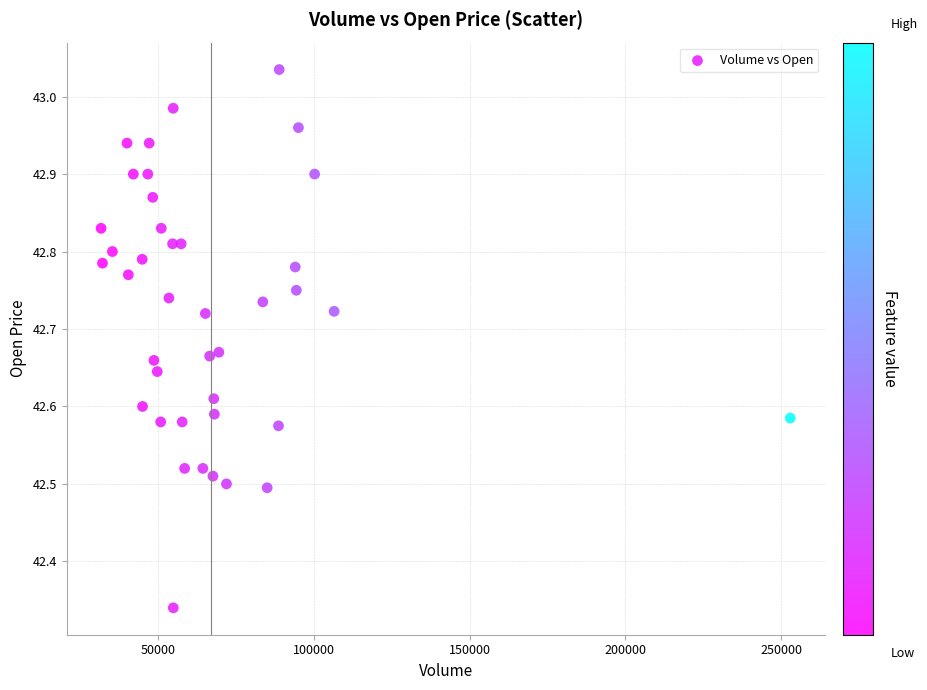

What is the range of Y values (max minus min)?

0.7